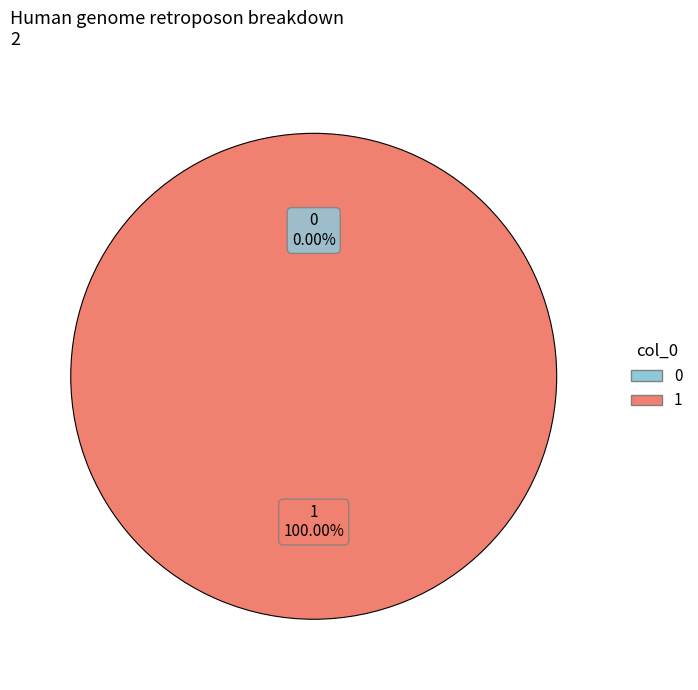

To the nearest percent, what is the average slice percentage?

50%